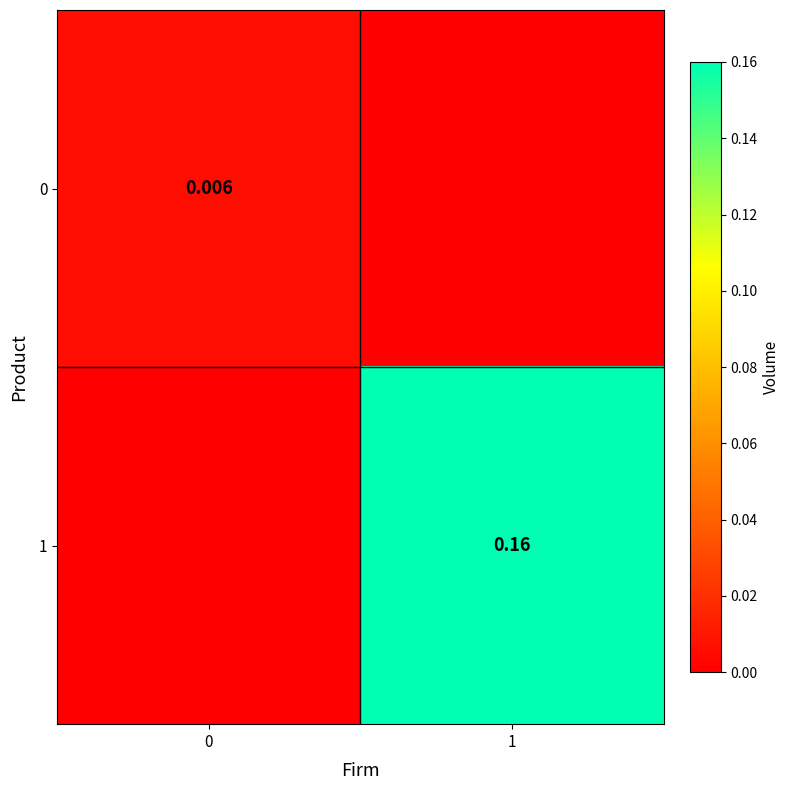

What is the spread (max minus min) of values at 1?

0.2